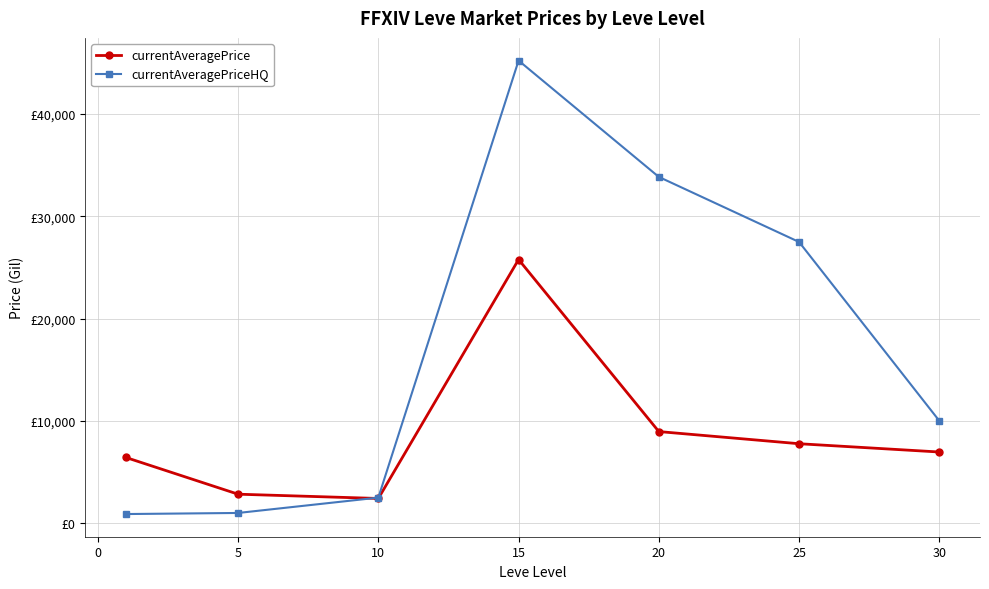

Is this an area chart (filled region under the line)?

No